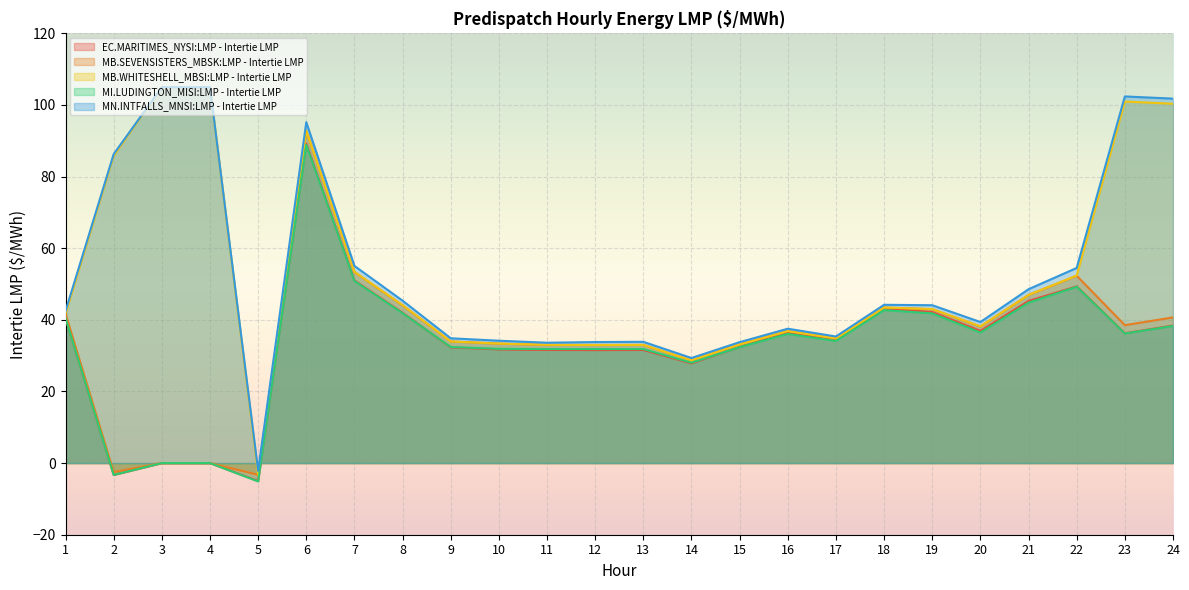

Which series has the largest total across all categories?

MN.INTFALLS_MNSI:LMP - Intertie LMP